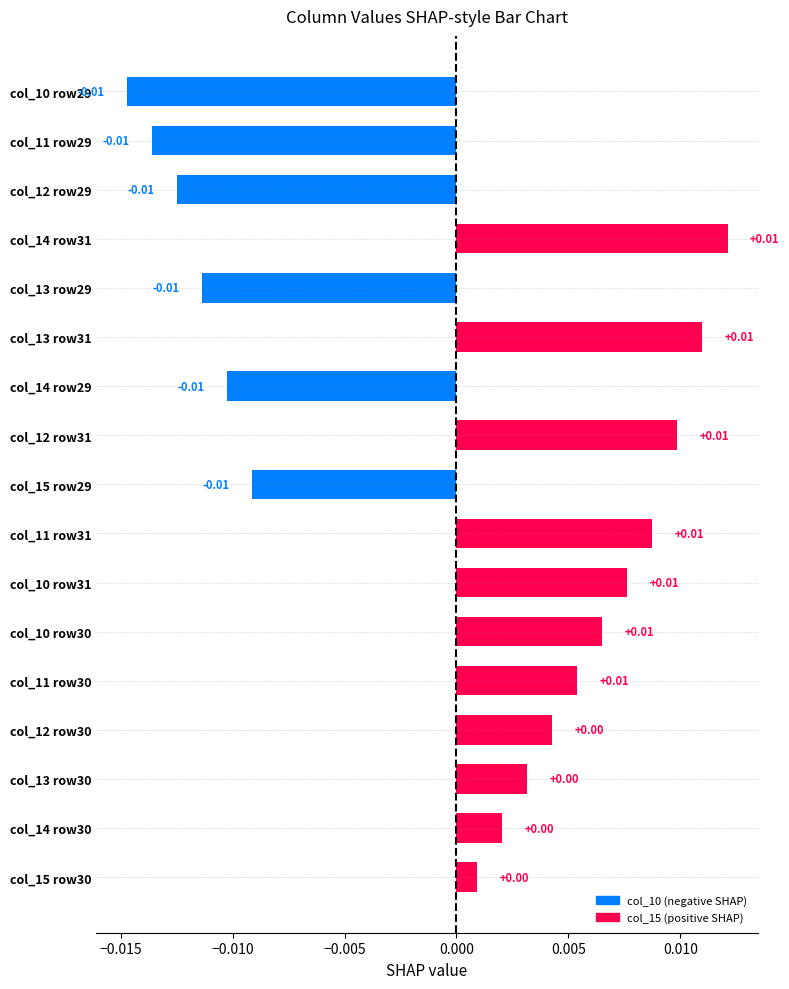

Which has a higher value, col_10 row29 or col_13 row31?

col_13 row31